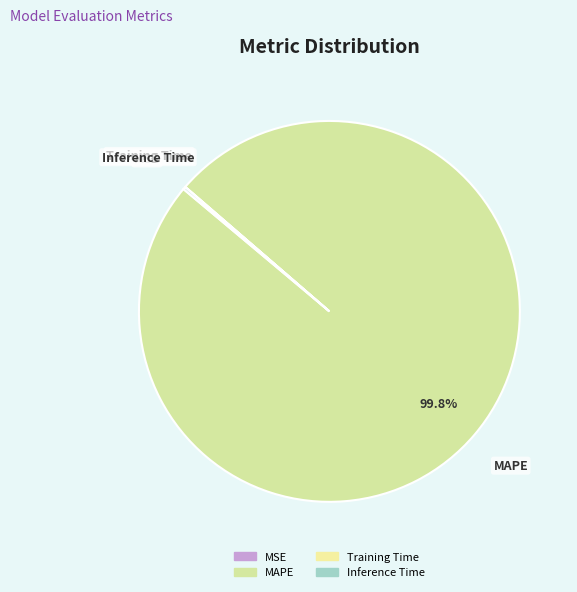

Which category has the biggest portion of the pie?

MAPE